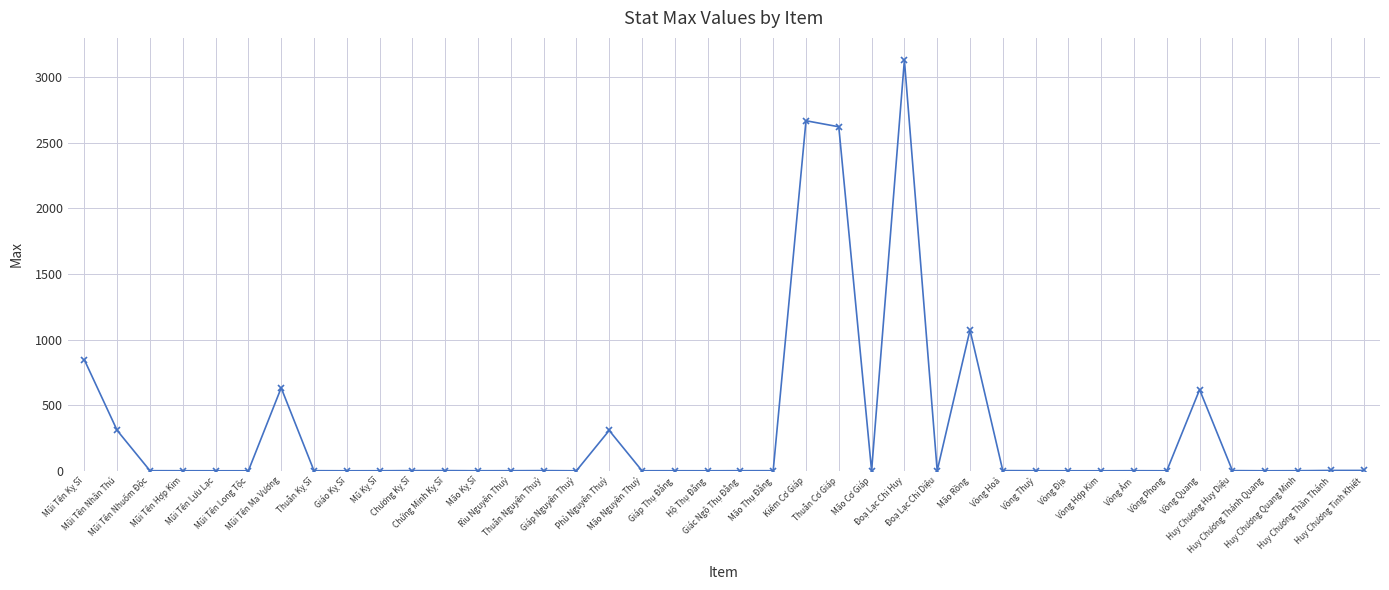

What is the maximum value shown in the chart?

3130.2